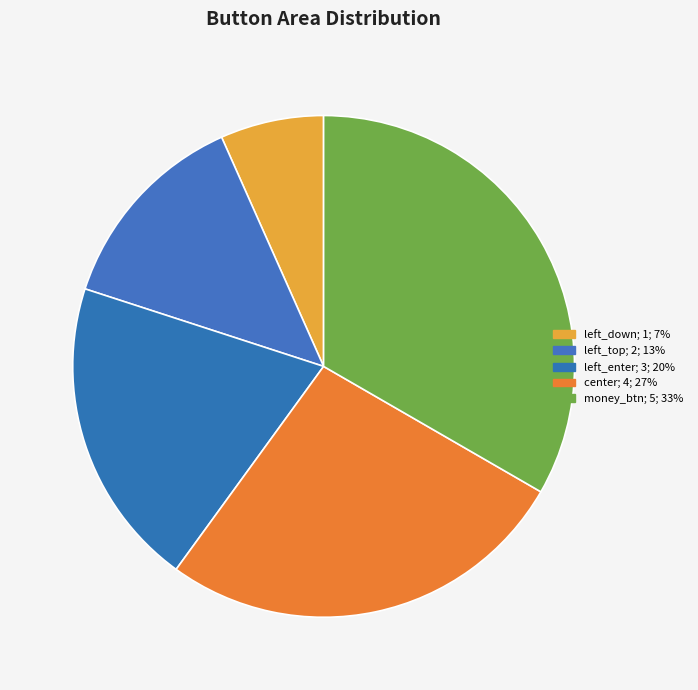

Is it true that left_top is 13% of the pie?

True